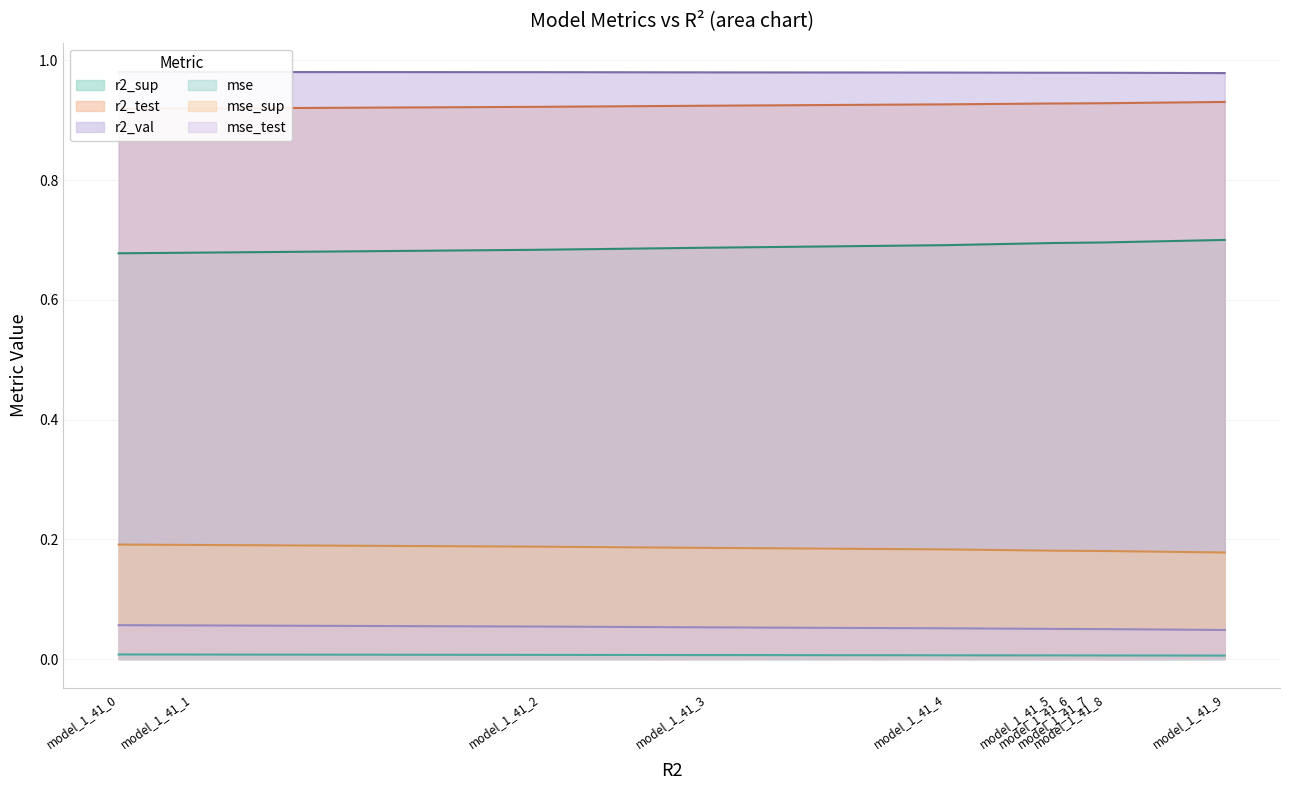

List the series in order of their peak value, highest first.

r2_val, r2_test, r2_sup, mse_sup, mse_test, mse